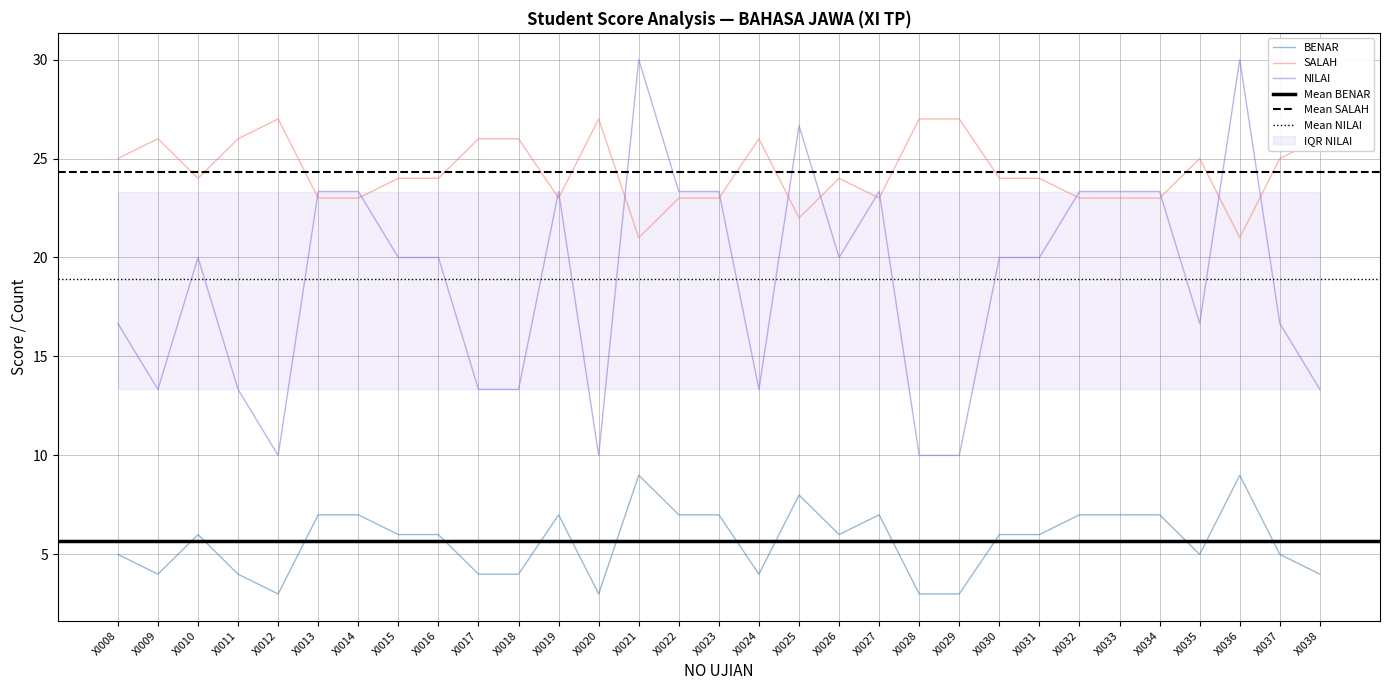

True or false: SALAH has a value of 26.0 at XI024.

True